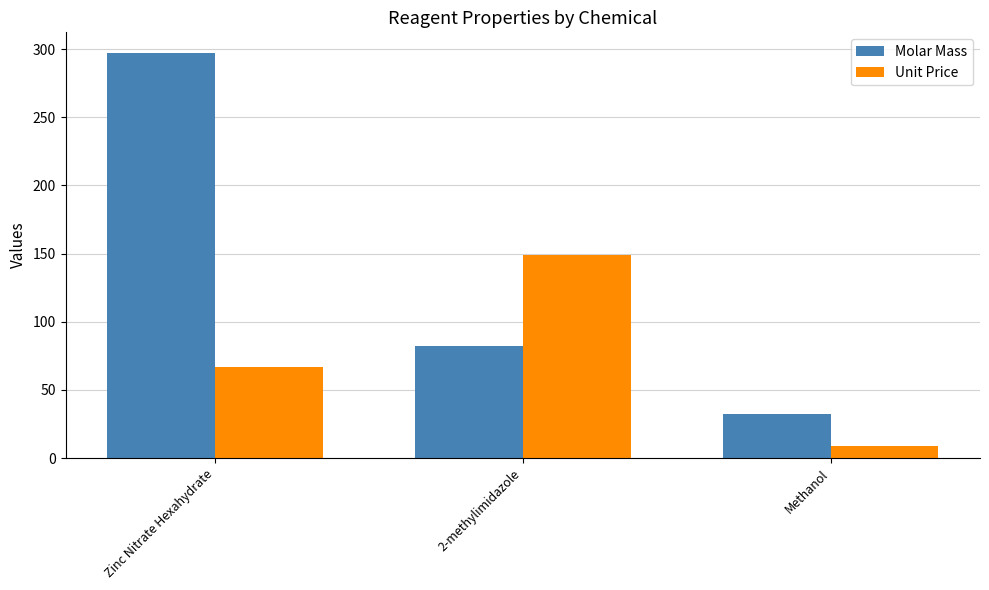

Is it true that Molar Mass equals 18.1 at Methanol?

False